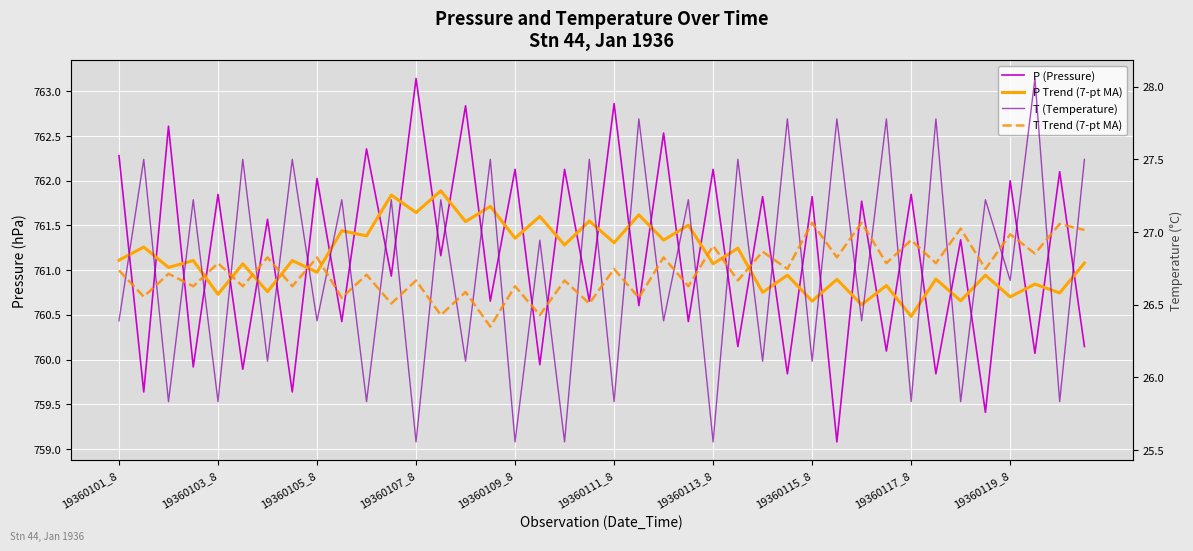

How many intersections are there between T Trend (7-pt MA) and T (Temperature)?

39